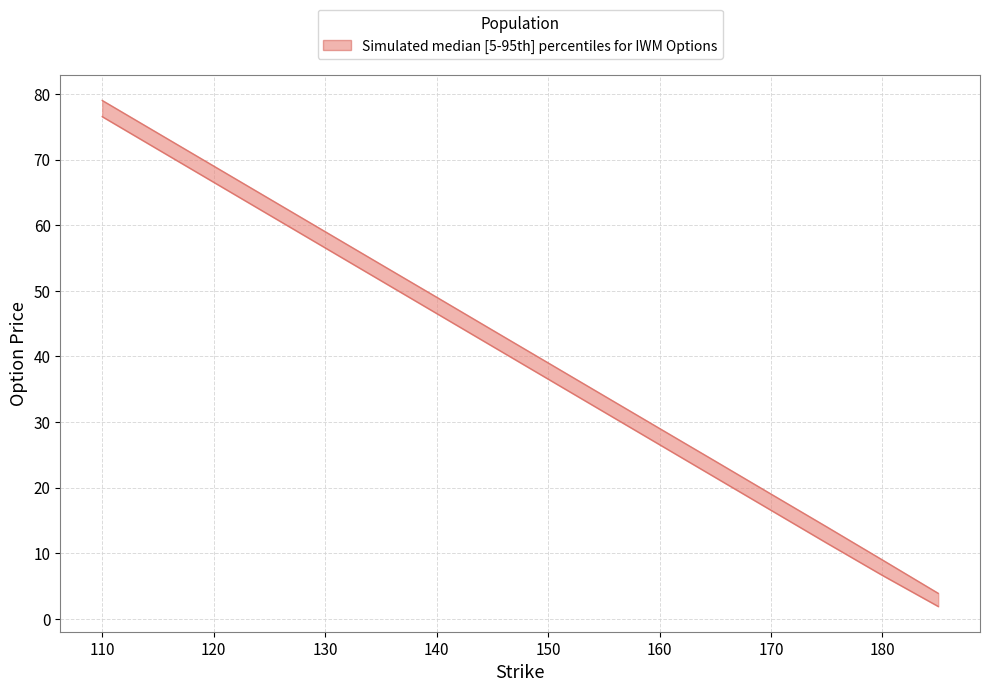

True or false: lower and upper cross at least once.

False